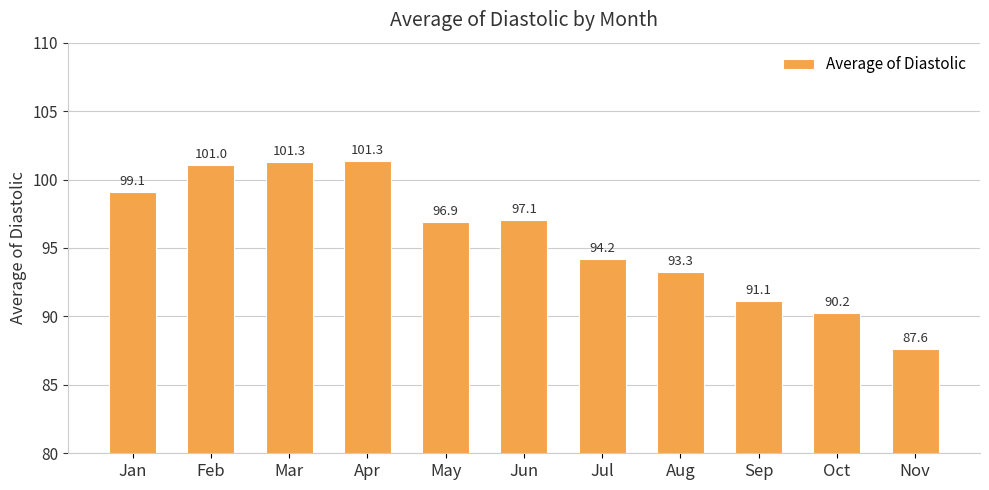

The chart shows a value of 135.3 at Oct. True or false?

False